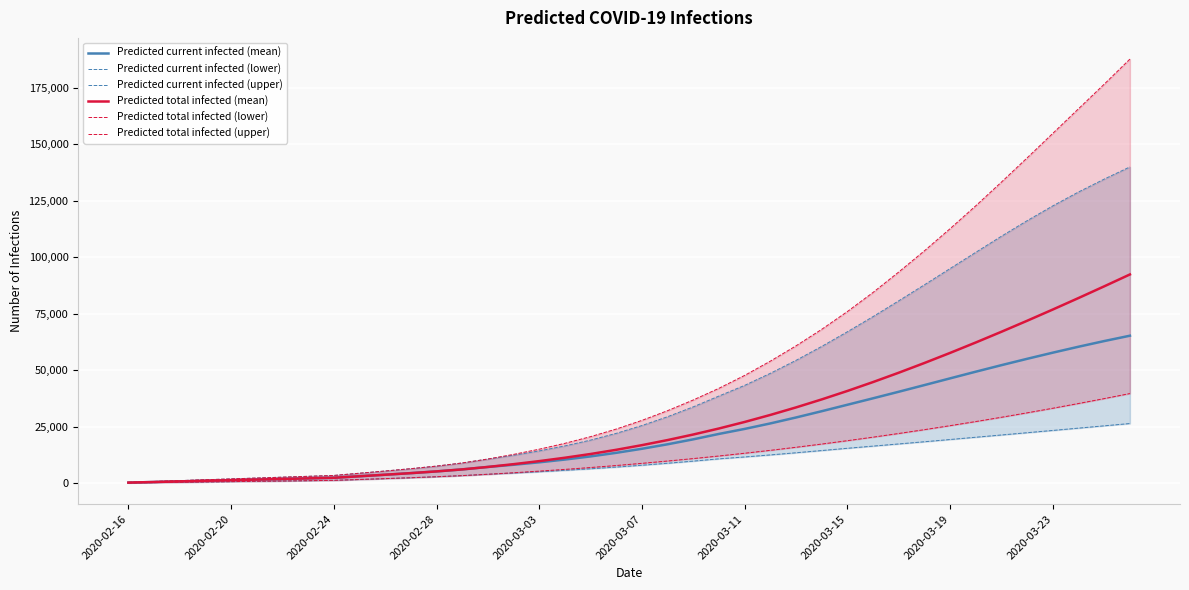

How many data points in Predicted current infected (upper) are above 25540?

19